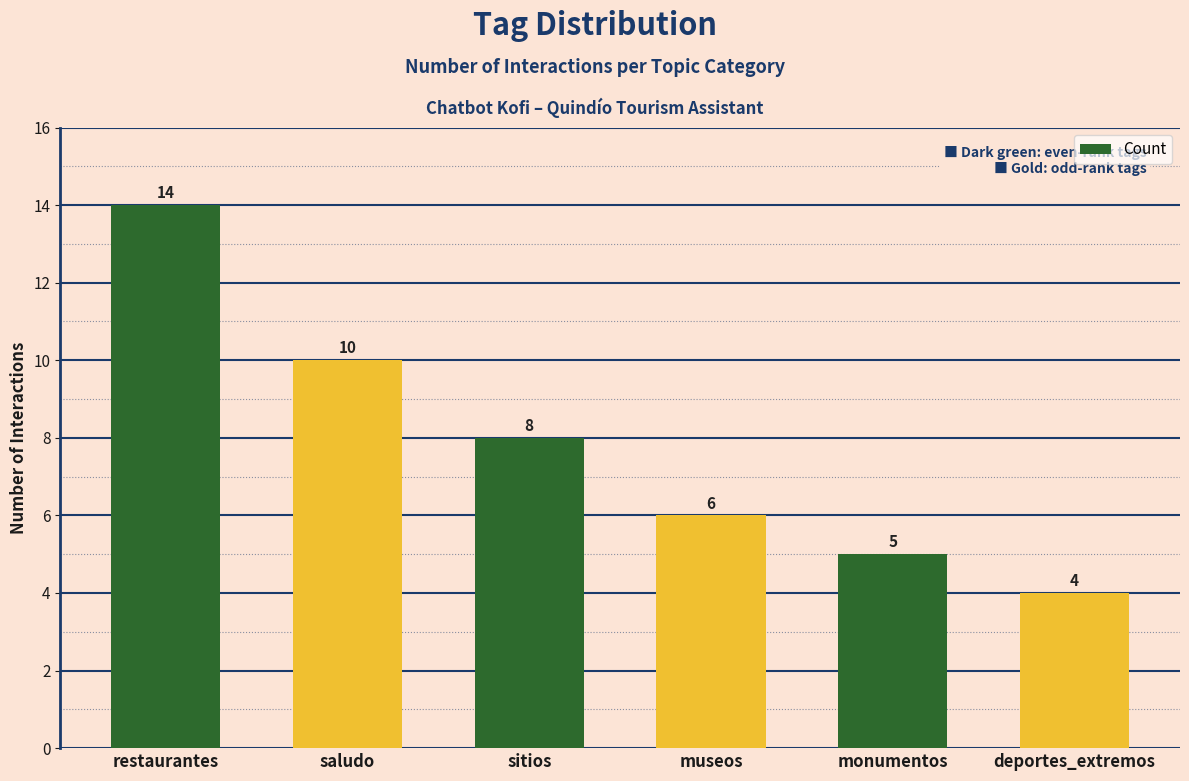

Reading right to left, extract all data points from this chart.

4	5	6	8	10	14